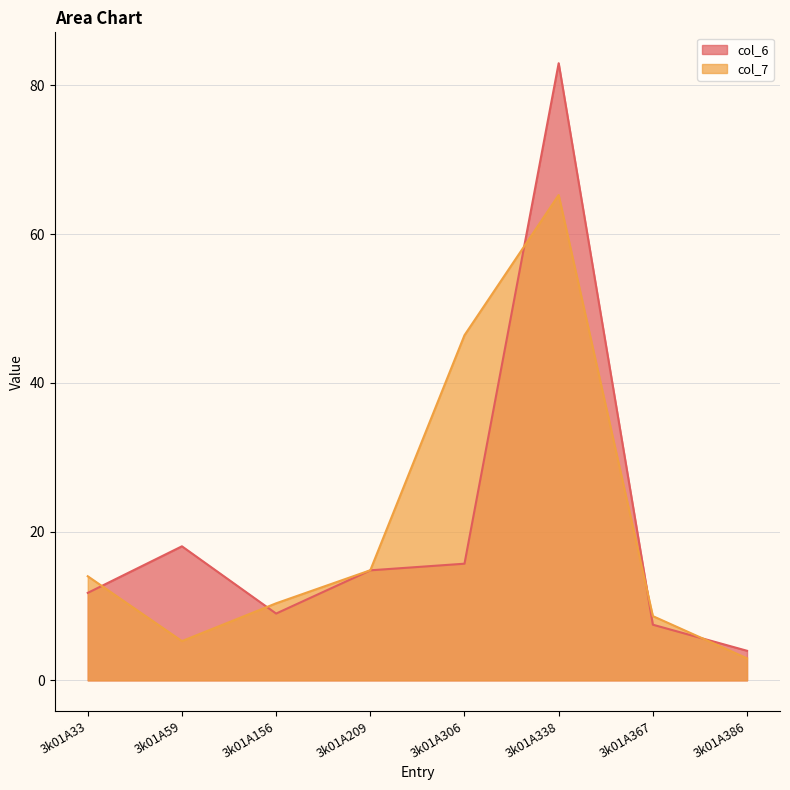

Which category has the lowest value in the col_6 series?

3k01A386